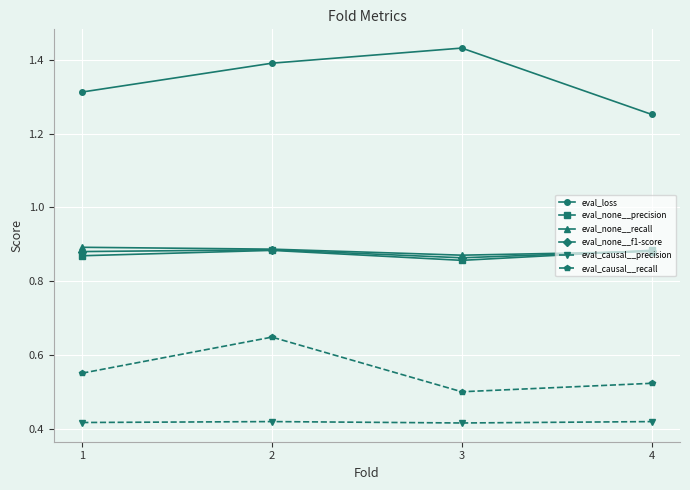

What are all the series names shown in the legend?

eval_loss, eval_none__precision, eval_none__recall, eval_none__f1-score, eval_causal__precision, eval_causal__recall